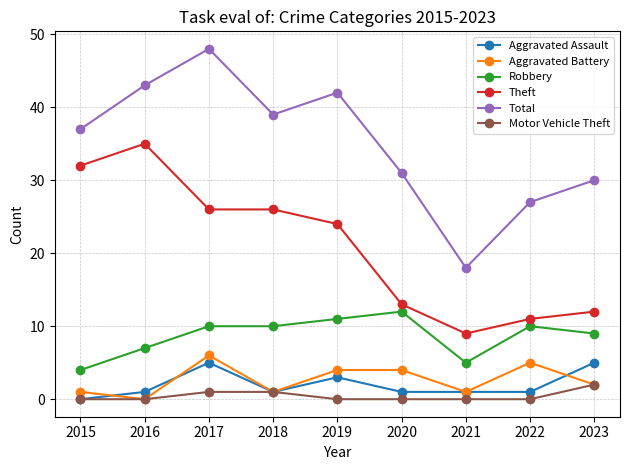

What is the difference between the second highest and minimum values in the Robbery series?

7